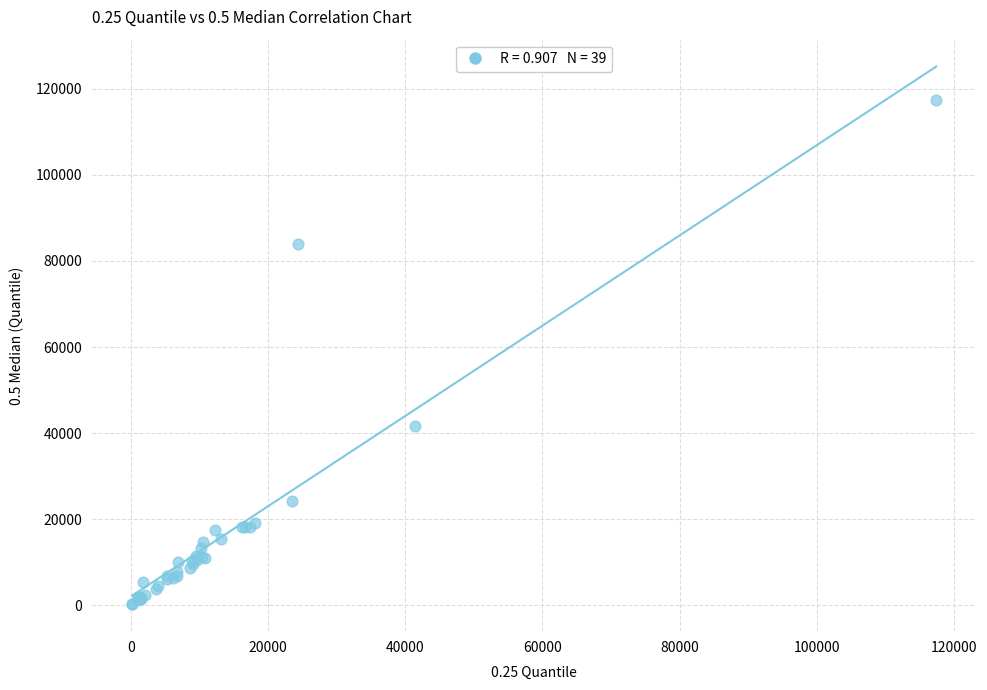

What Y value in the scatter plot is closest to 58820?

41653.0